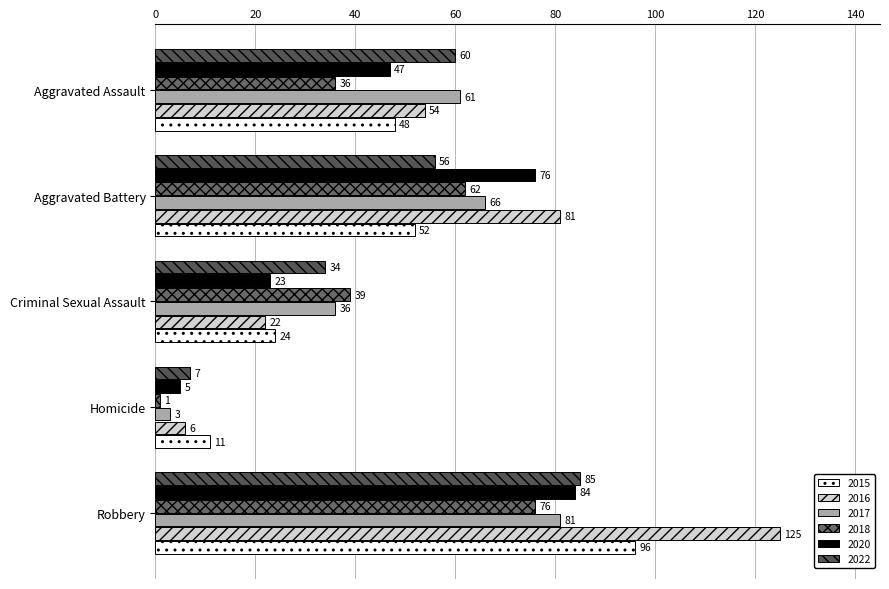

What is the maximum value shown in the chart?

125